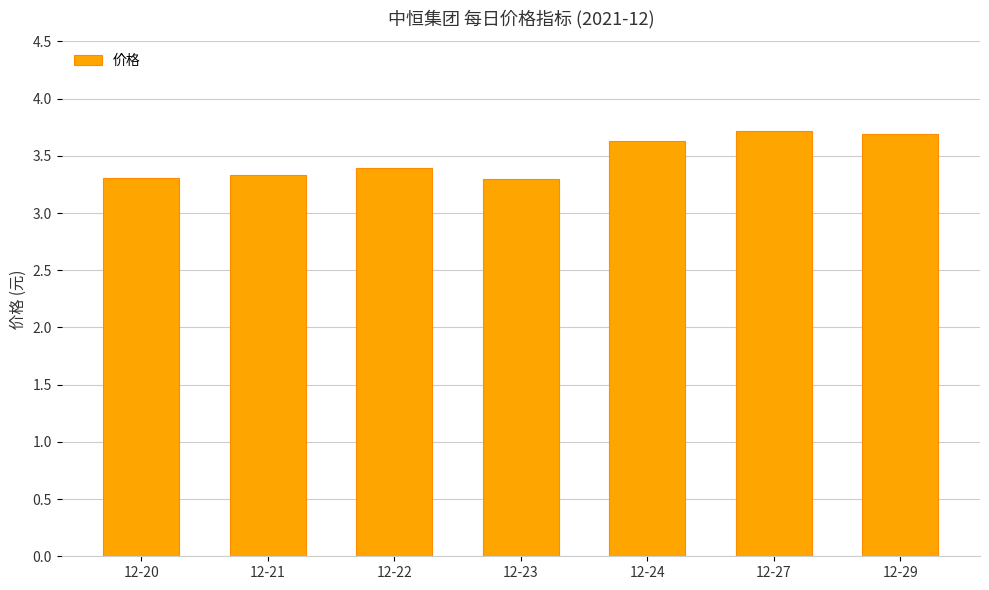

What is the difference between the maximum and minimum values?

0.4